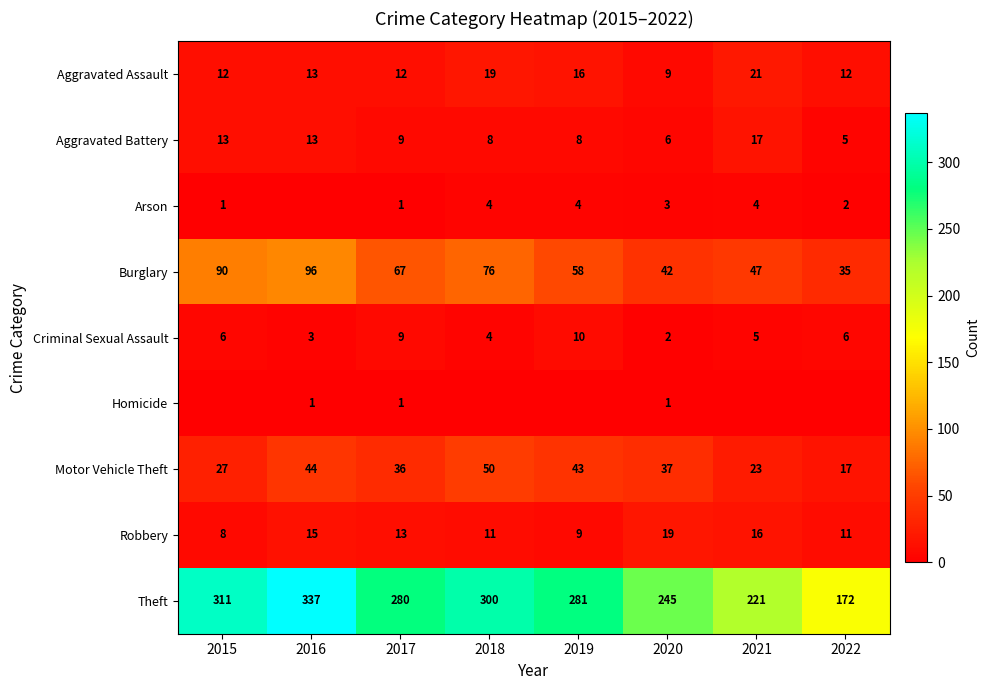

How many data points in Robbery are less than 13?

4